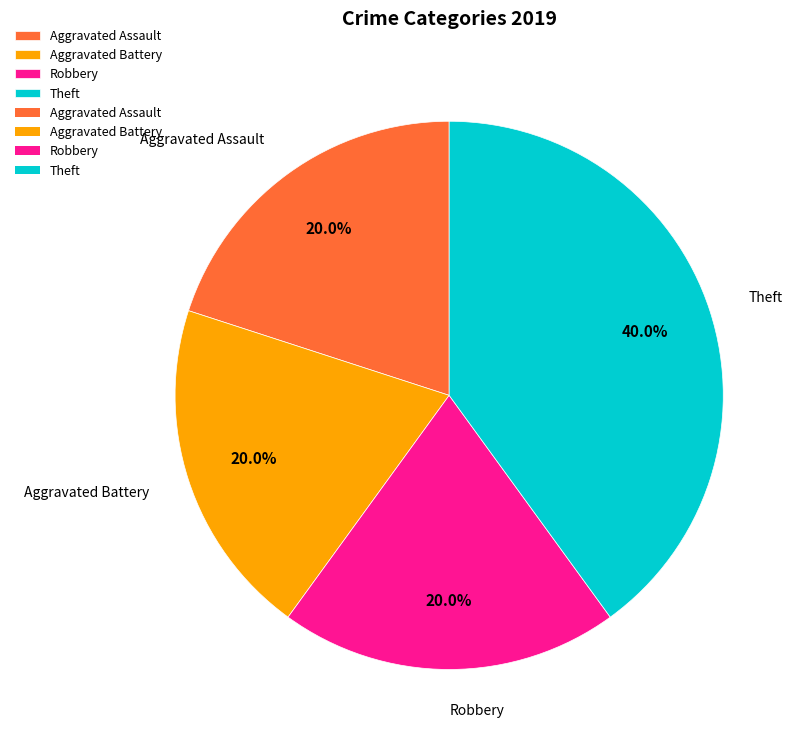

Does Robbery account for over 50% of the chart?

No